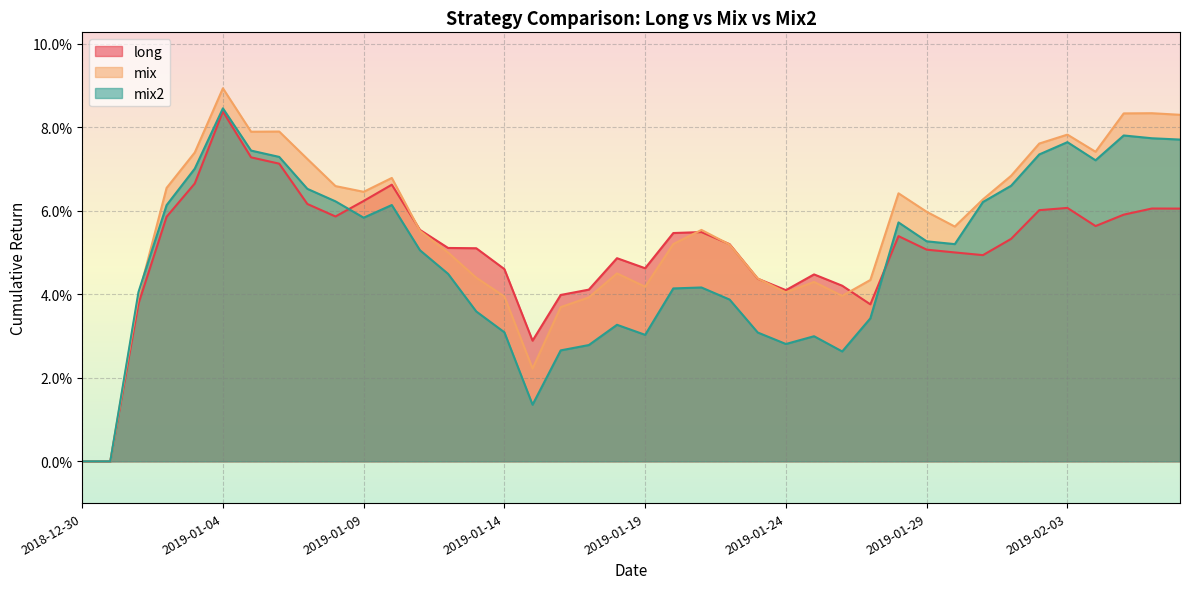

Between which two adjacent categories do long and mix2 first intersect?

2019-01-08 and 2019-01-09